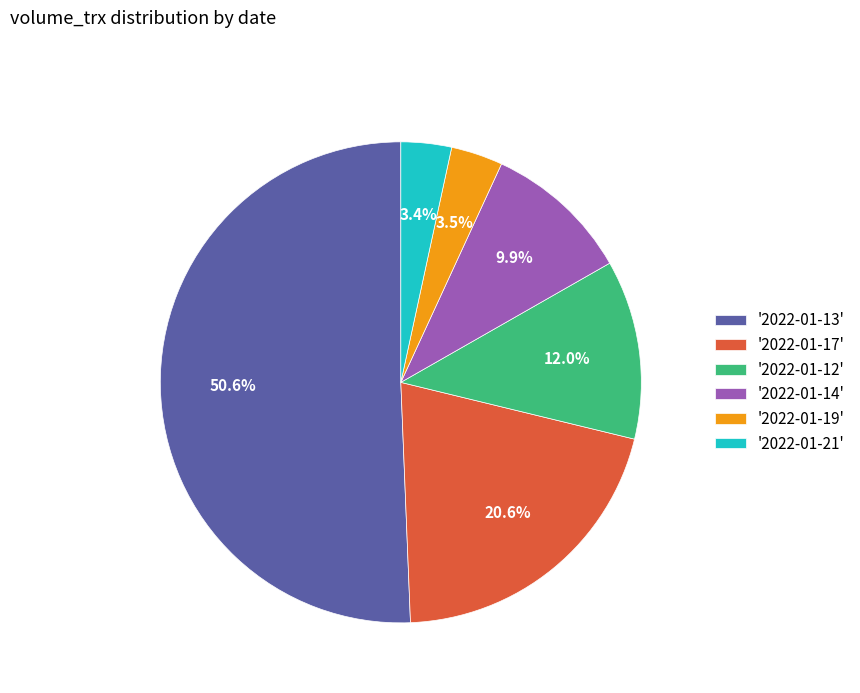

To the nearest percent, what is the average slice percentage?

17%